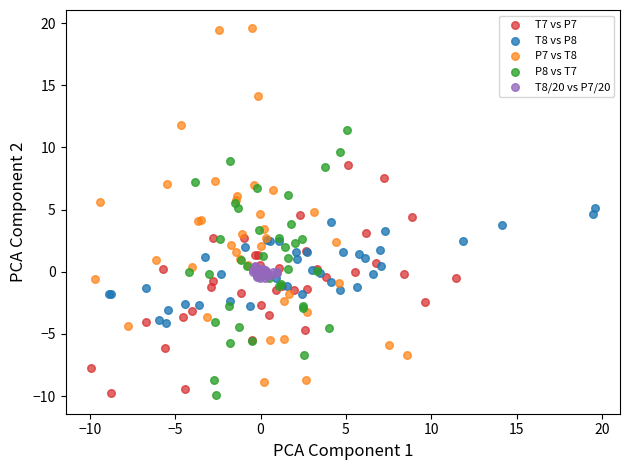

Which series contains the highest Y value?

P7 vs T8